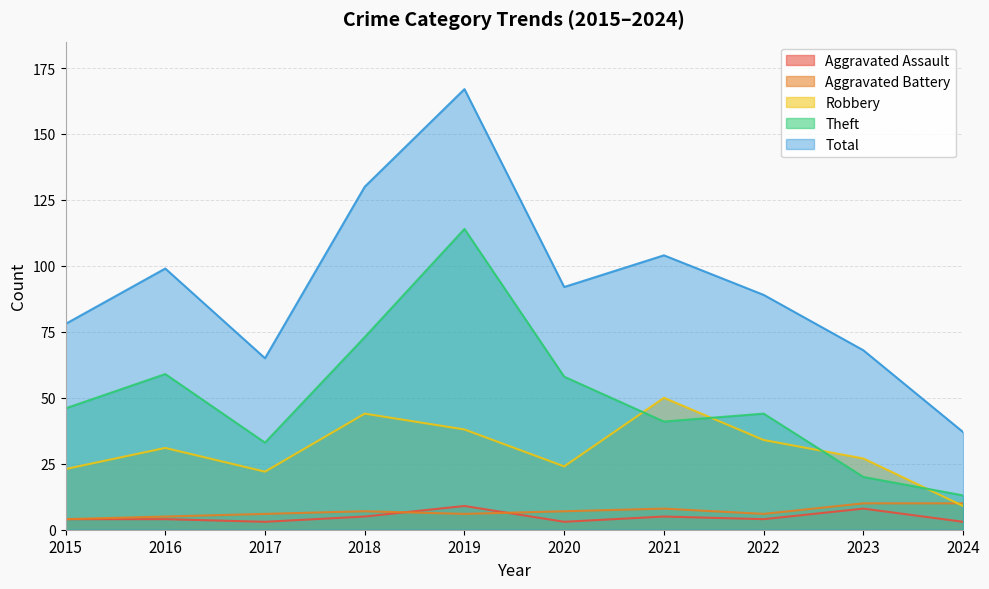

Which label corresponds to the smallest value in the chart?

2017